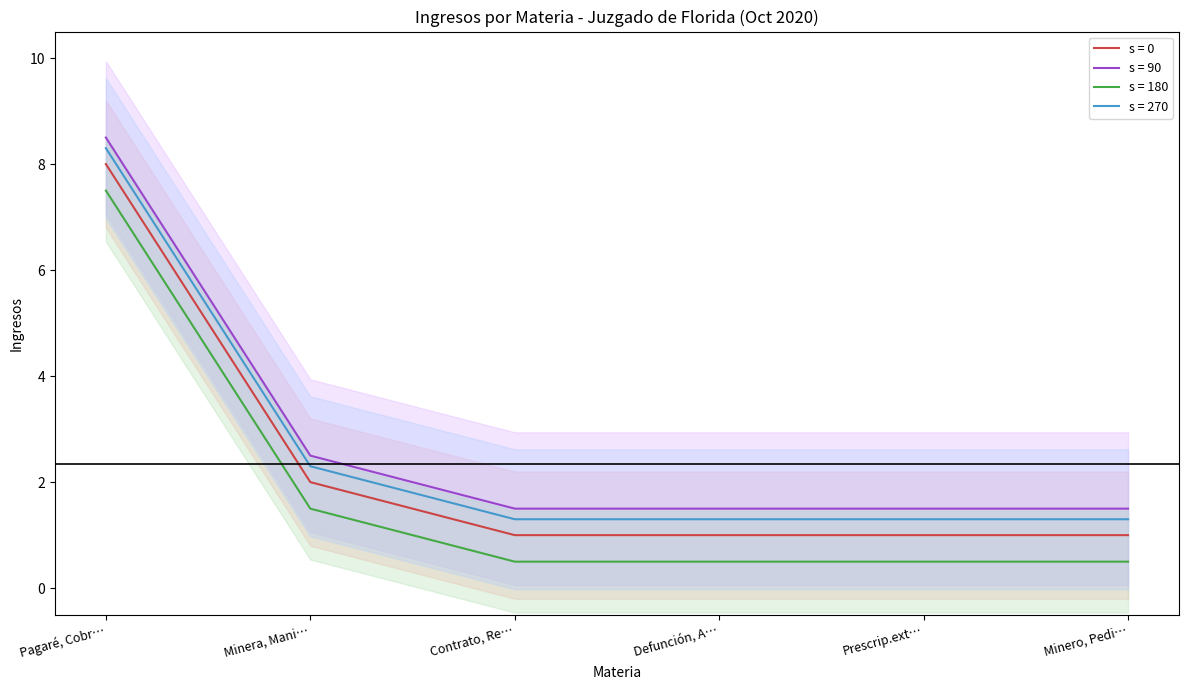

At which label does s = 180 reach its peak?

Pagaré, Cobr…